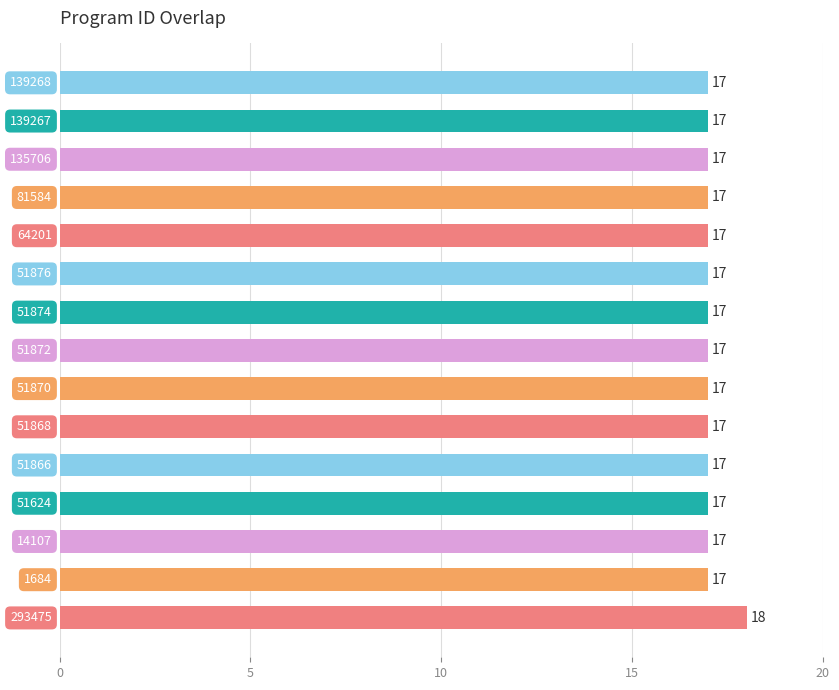

What is the sum of all values?

256